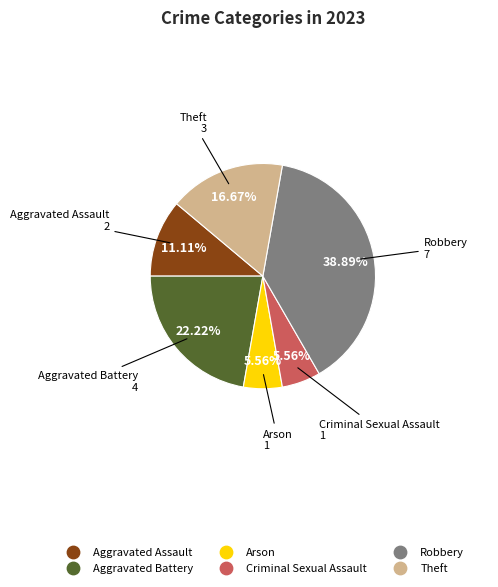

Which slice is the largest?

Robbery